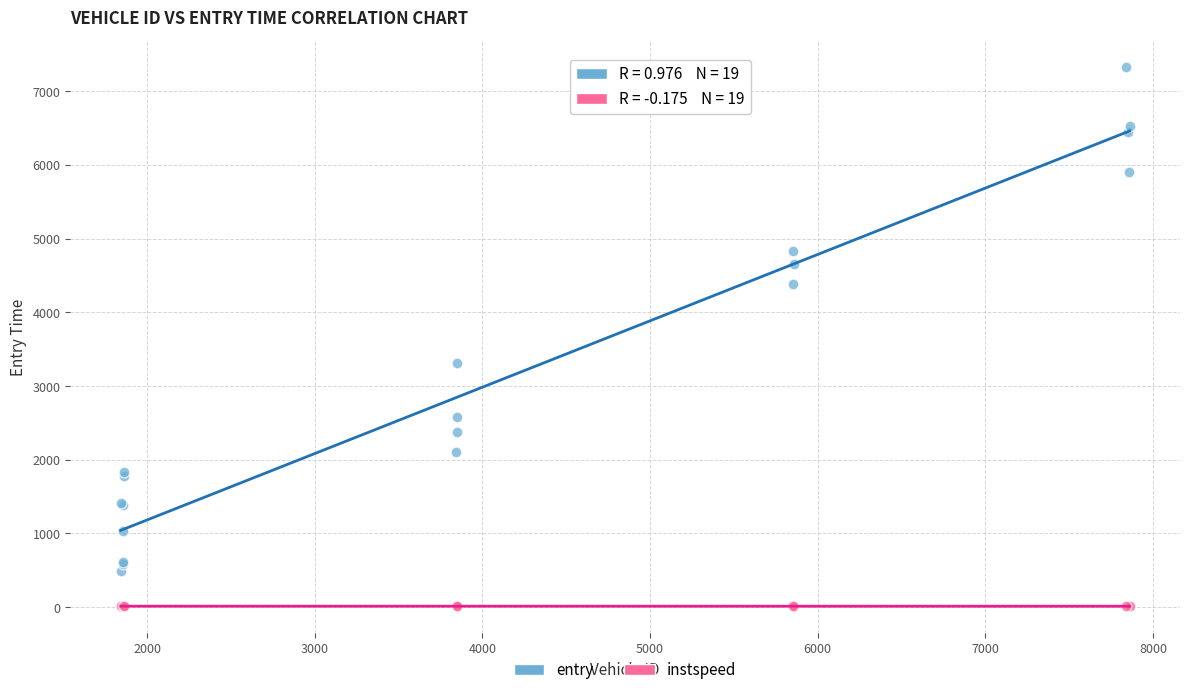

What is the X range (max minus min) for the scatter plot?

6017.0